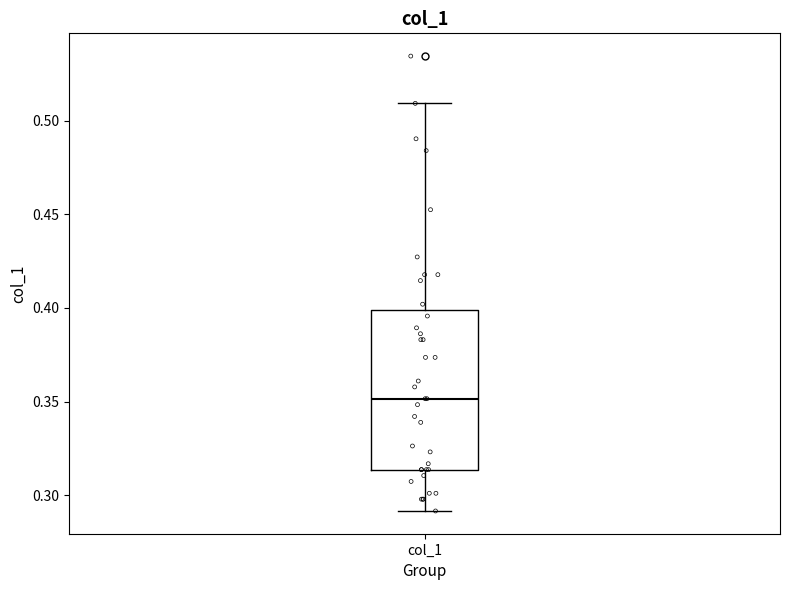

Where does the lower whisker of the box for col_1 end on the y-axis? The values are not printed on the chart, so give them approximately, as read against the axis.

0.290